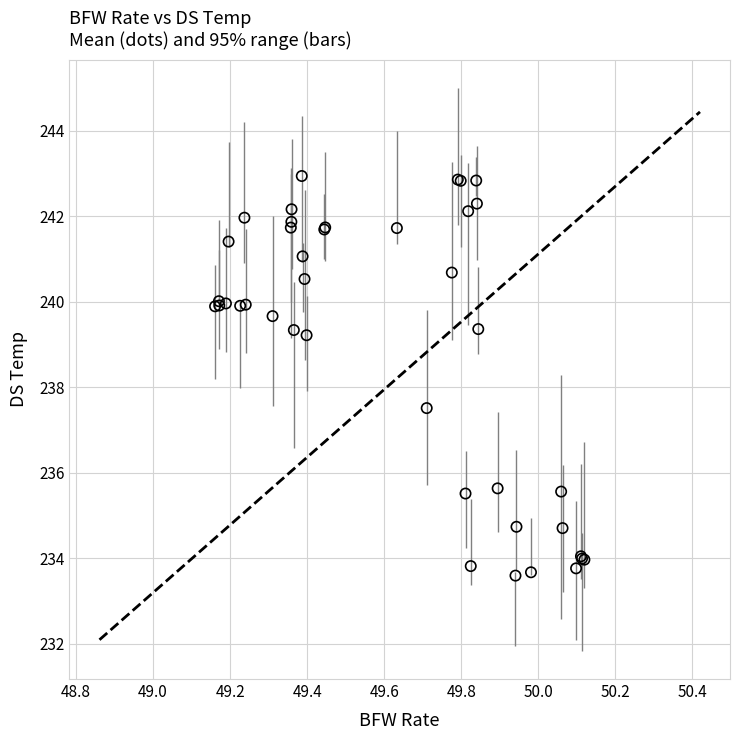

What Y value in the scatter plot is closest to 238?

237.5